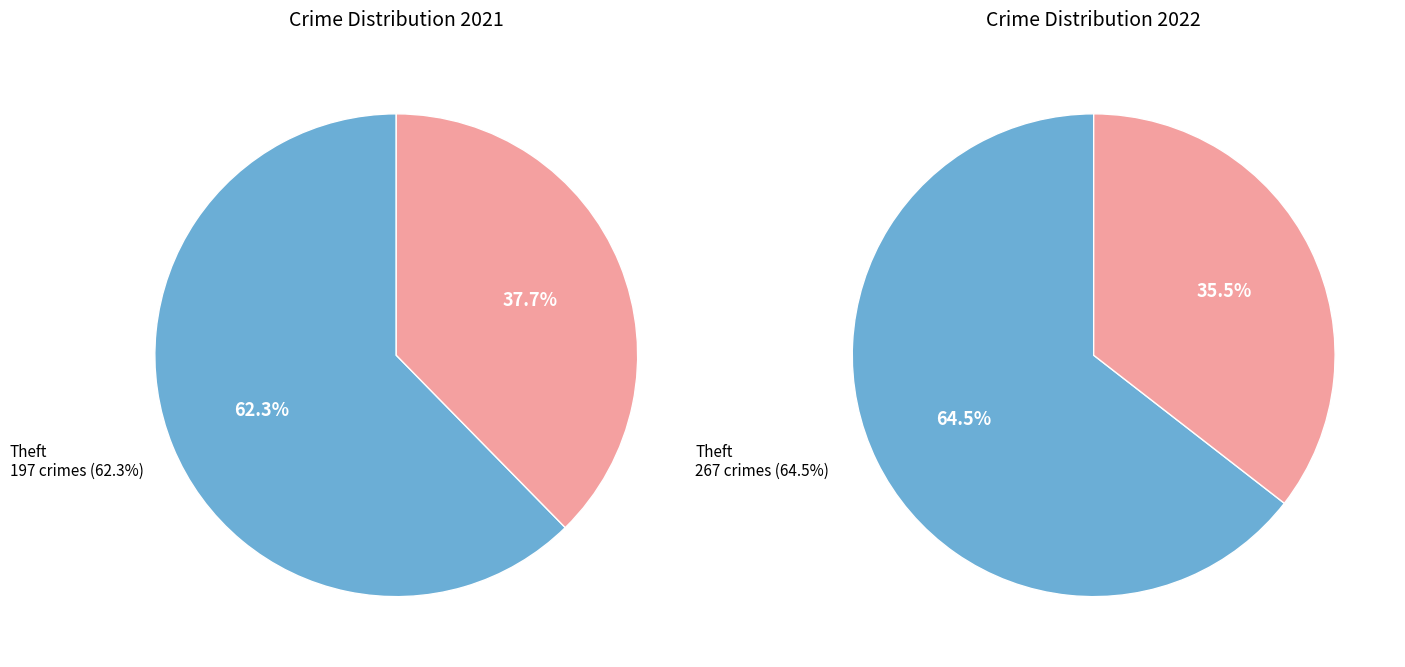

The 3 slice represents 7% of the pie. True or false?

False